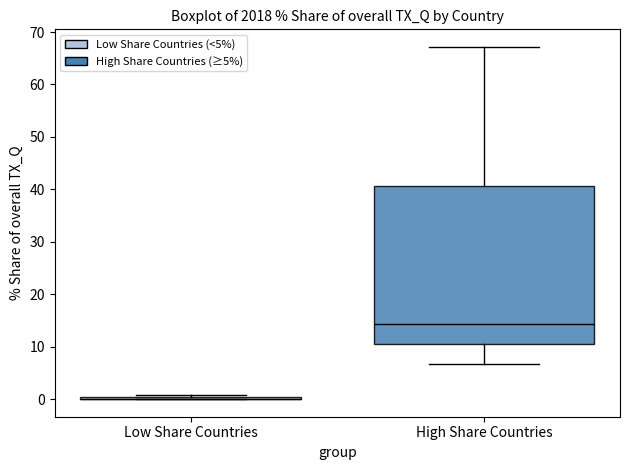

Reading left to right, read every box against the y-axis: the position of its median line, the range the box covers, and the ends of its whiskers. The values are not printed on the chart, so give them approximately, as read against the axis.

Low Share Countries: box collapsed to a line at 0, whiskers 0 to 1
High Share Countries: median 14, box 11 to 41, whiskers 7 to 67